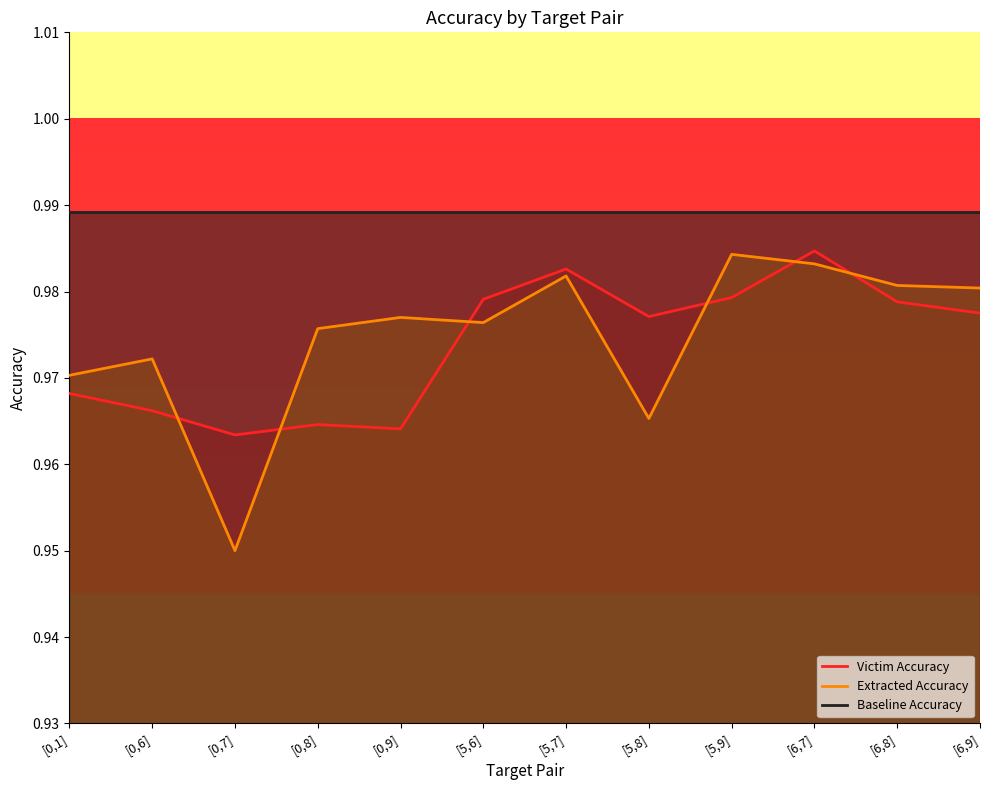

The Extracted Accuracy series shows 0.3 at [5,9]. True or false?

False